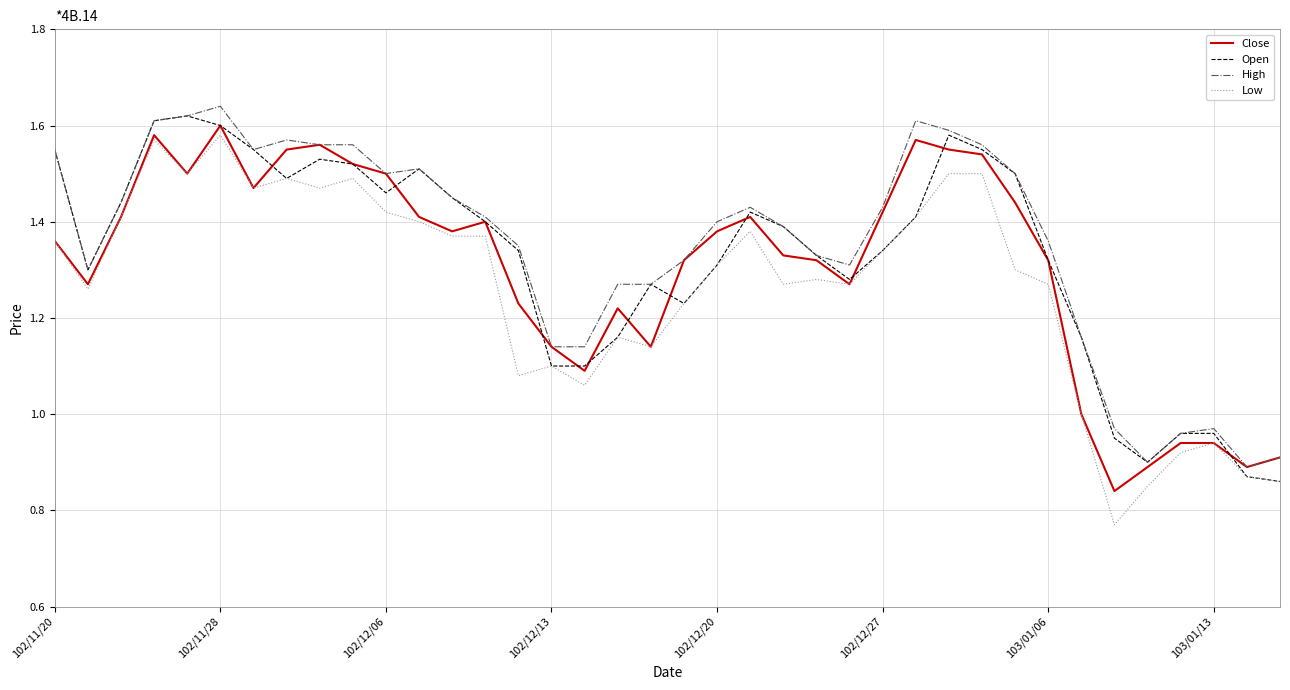

What is the lowest value of the Open series?

0.9